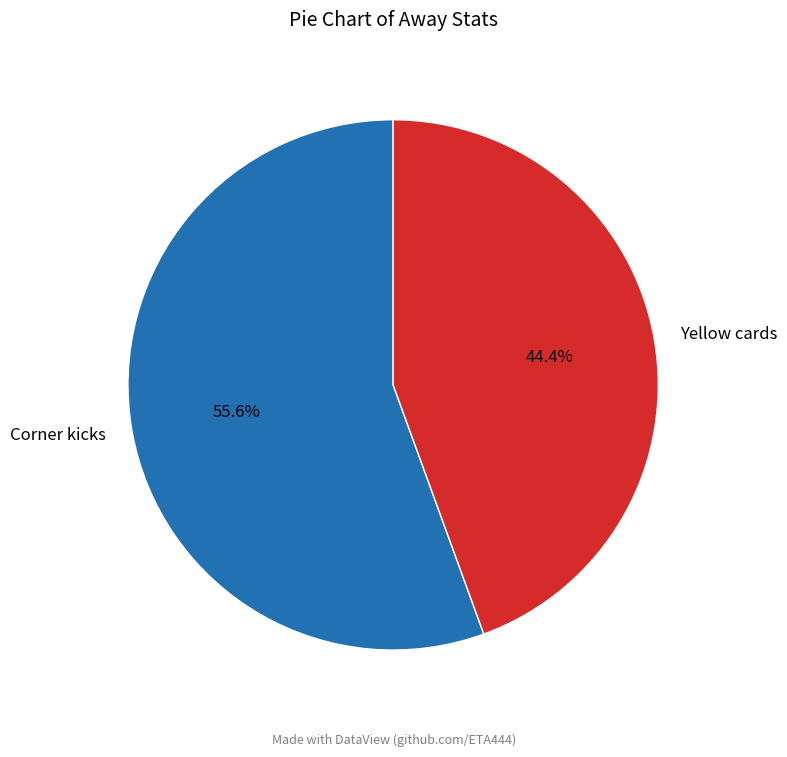

To the nearest percent, what is the difference between the largest and smallest slice percentages?

11%